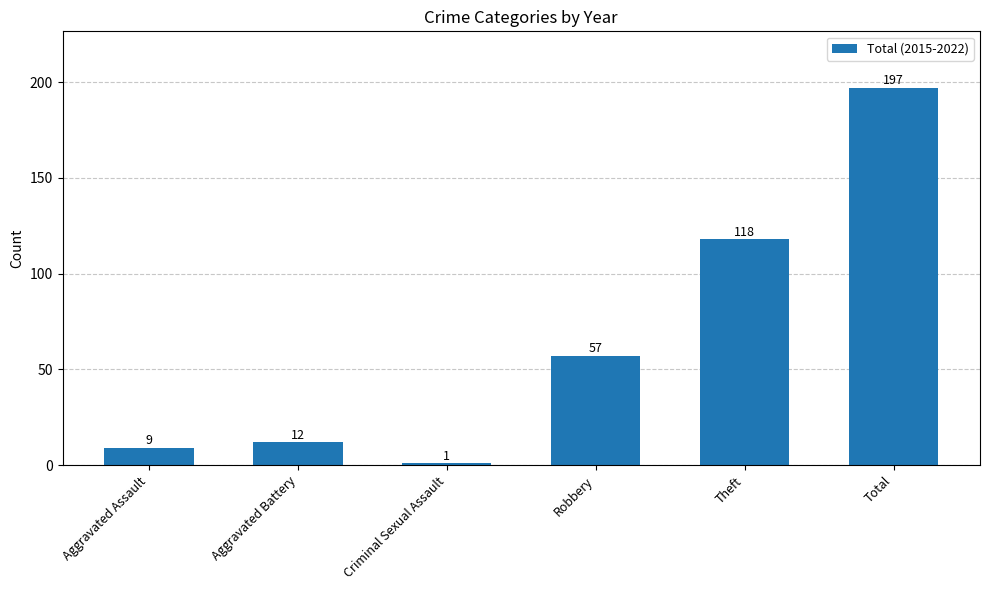

Approximately how many times larger is the value at Aggravated Battery compared to Robbery?

0.2